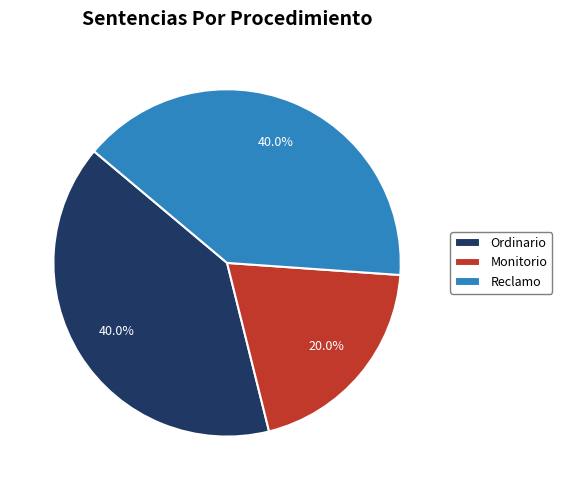

To the nearest percent, what portion does Ordinario represent?

40%